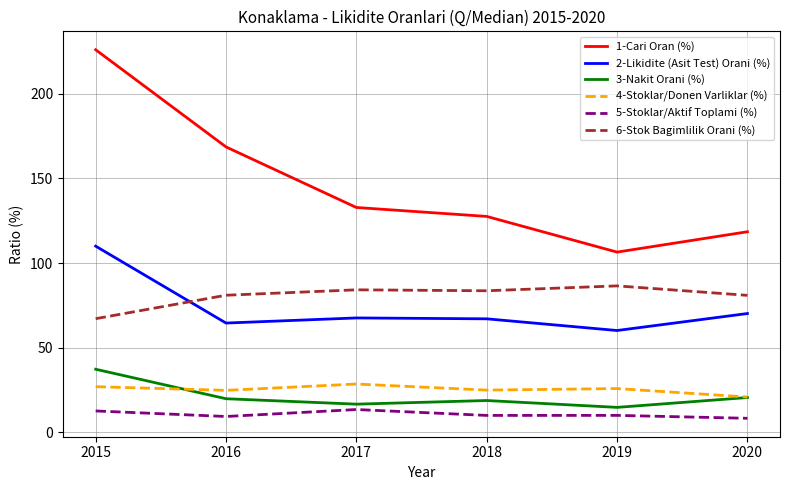

True or false: 5-Stoklar/Aktif Toplami (%) and 4-Stoklar/Donen Varliklar (%) intersect in this chart.

False